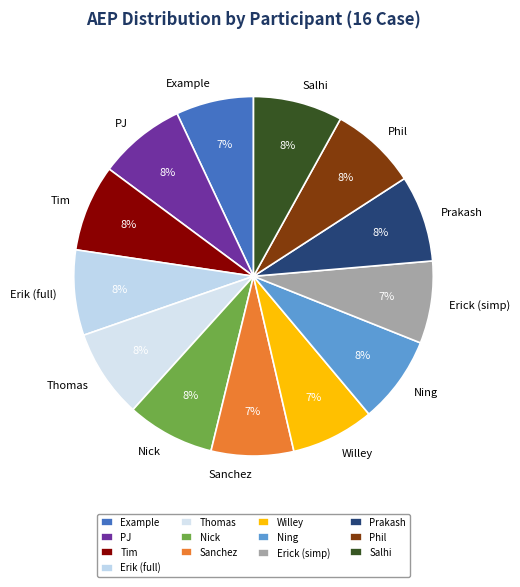

Combined, do Willey and Example account for over 50%?

No